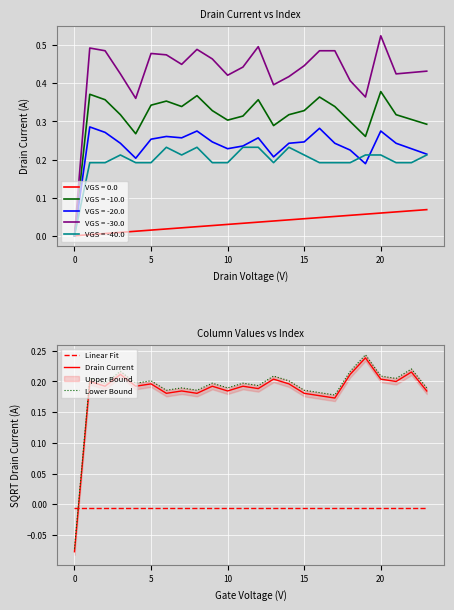

How many intersections are there between Drain Current and Linear Fit?

1